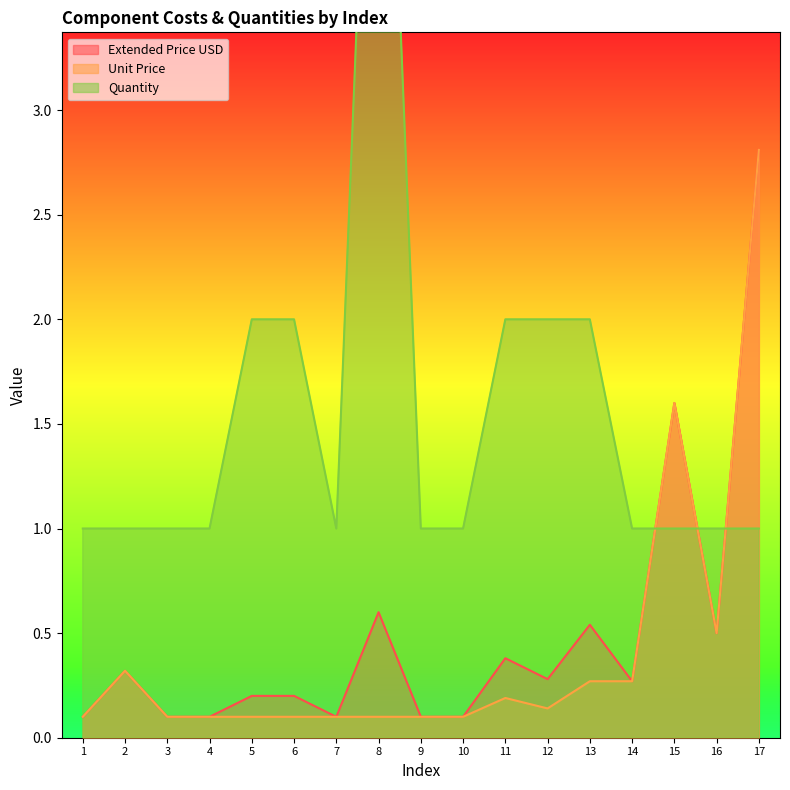

True or false: Quantity has a value of 2.8 at 13.

False